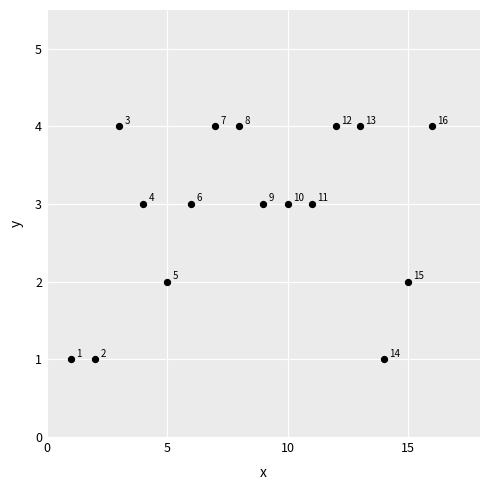

What is the range of X values (max minus min)?

15